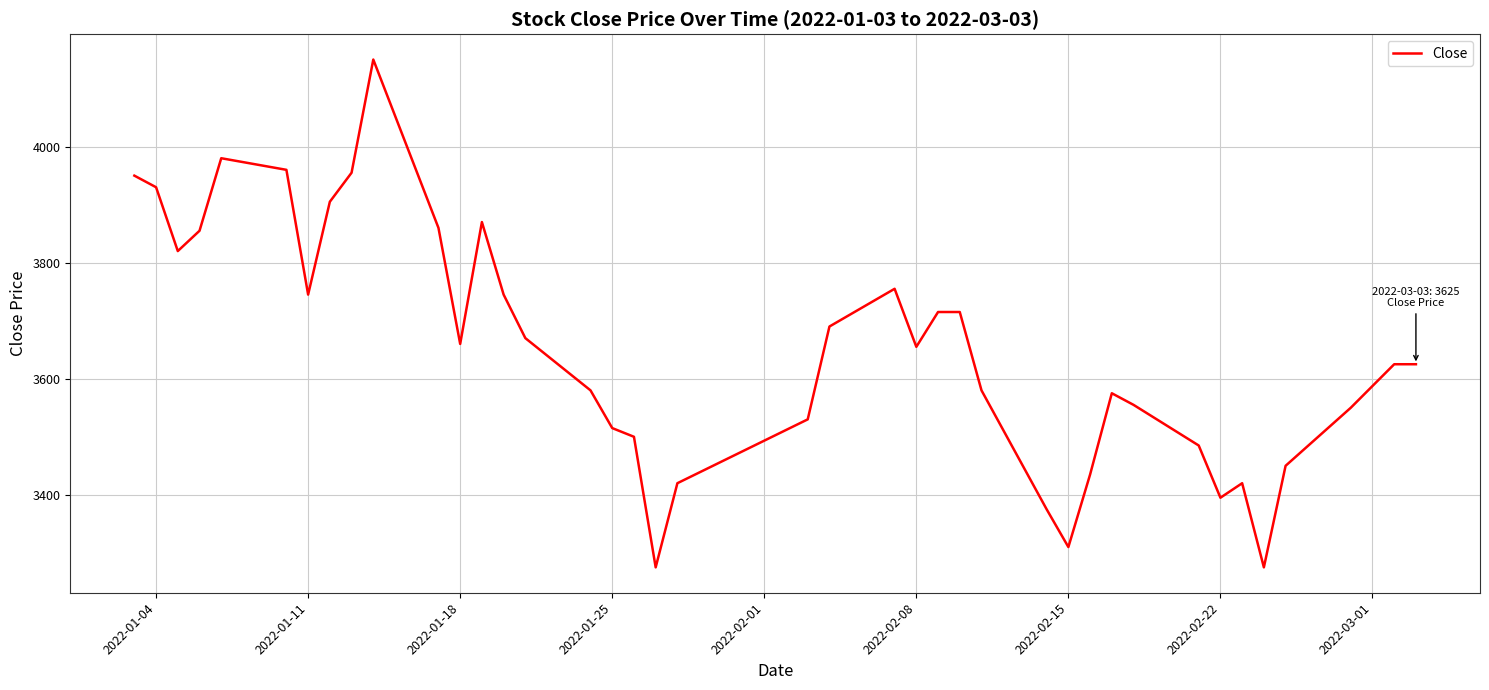

How many interior local valleys (lower than both neighbors) does the data have?

8